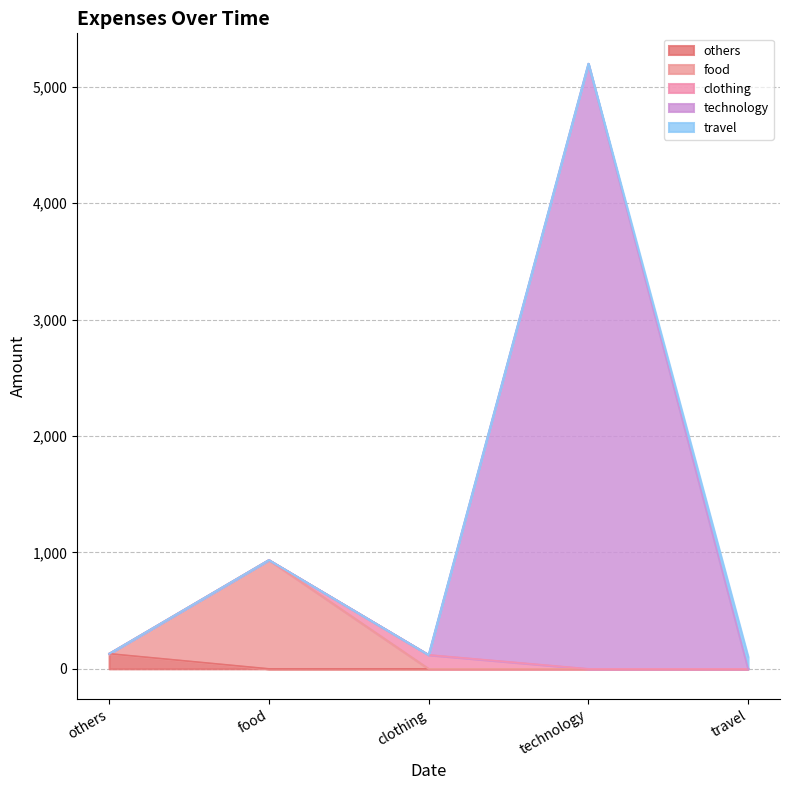

At which category is the sum across all series the highest?

technology